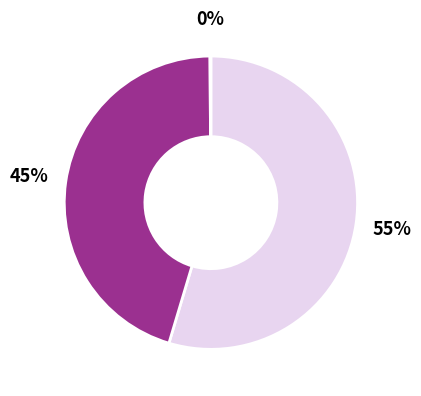

Is there any slice that represents more than half of the pie?

Yes